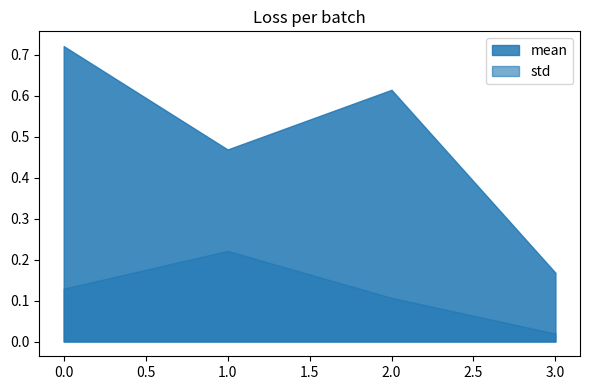

Read the mean value at 2.

0.6